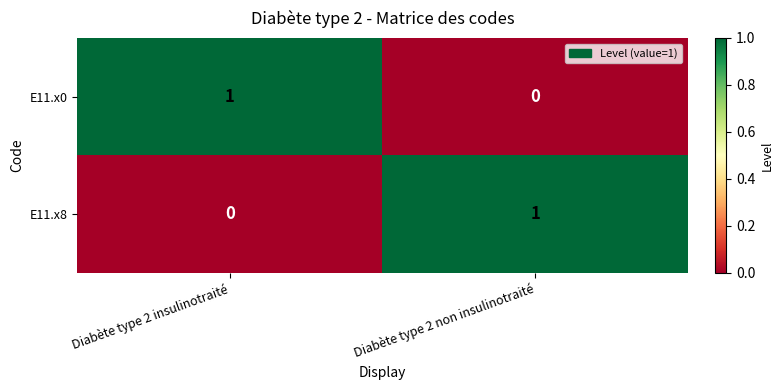

Reading left to right, what are all the values shown in this chart?

E11.x0: Diabète type 2 insulinotraité=1	Diabète type 2 non insulinotraité=0
E11.x8: Diabète type 2 insulinotraité=0	Diabète type 2 non insulinotraité=1